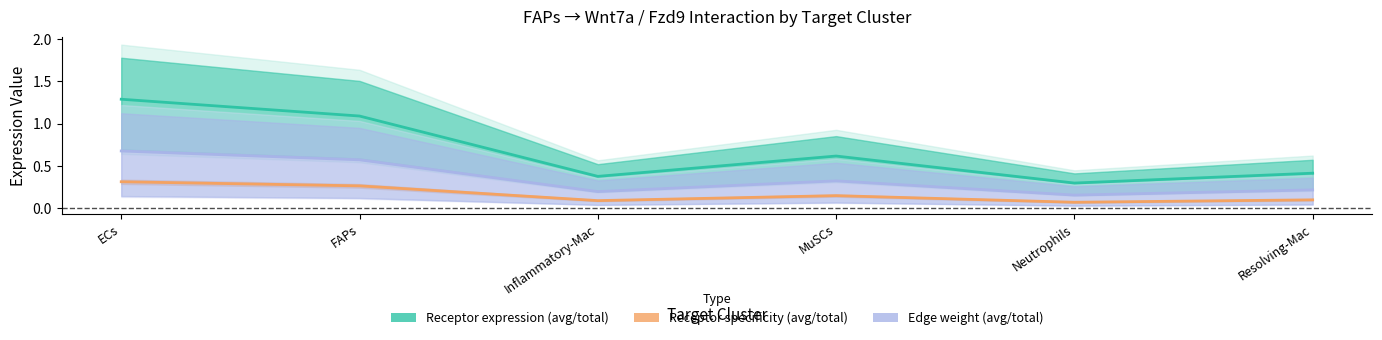

Which series changed the most between Inflammatory-Mac and MuSCs?

Rec. average